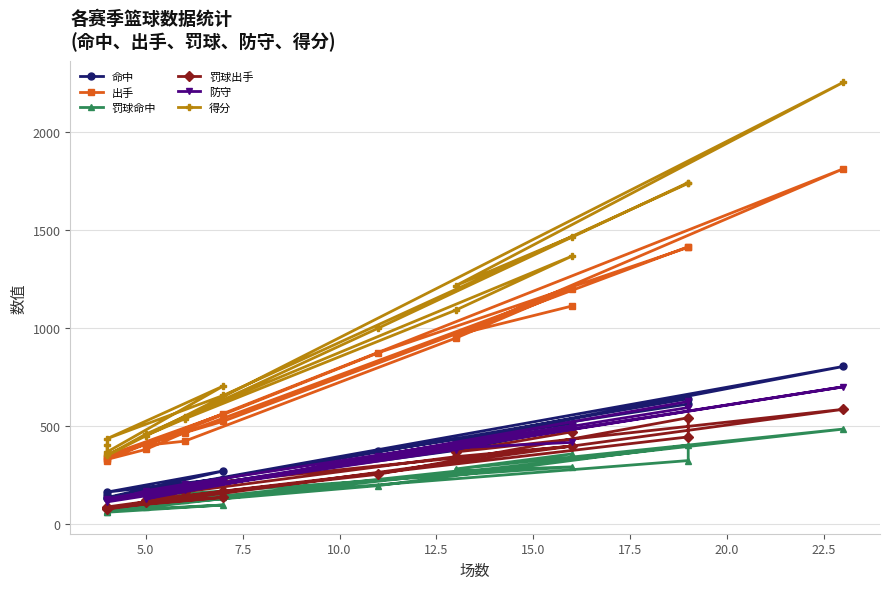

True or false: 罚球命中 and 防守 intersect in this chart.

False